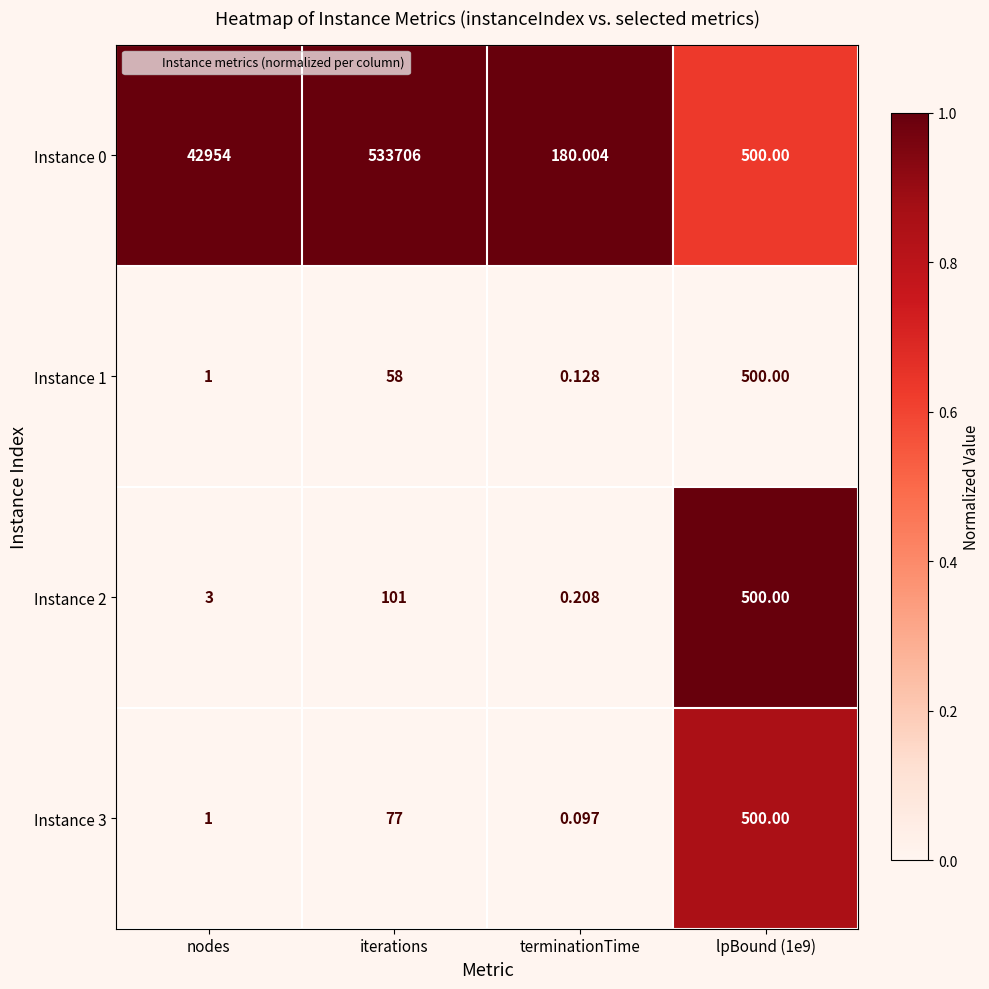

At which category does the chart reach its minimum across all series?

terminationTime